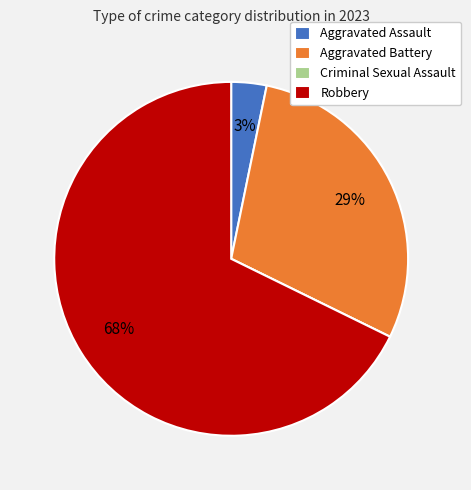

The Robbery slice represents 74% of the pie. True or false?

False